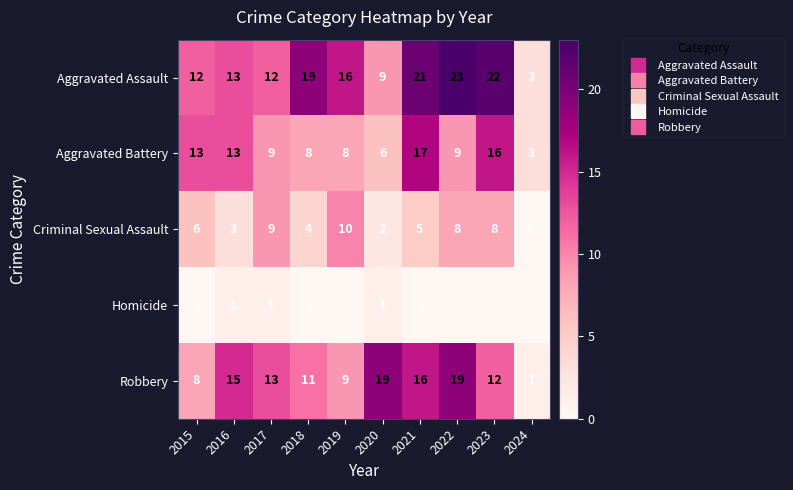

What is the average value of the Criminal Sexual Assault series?

6